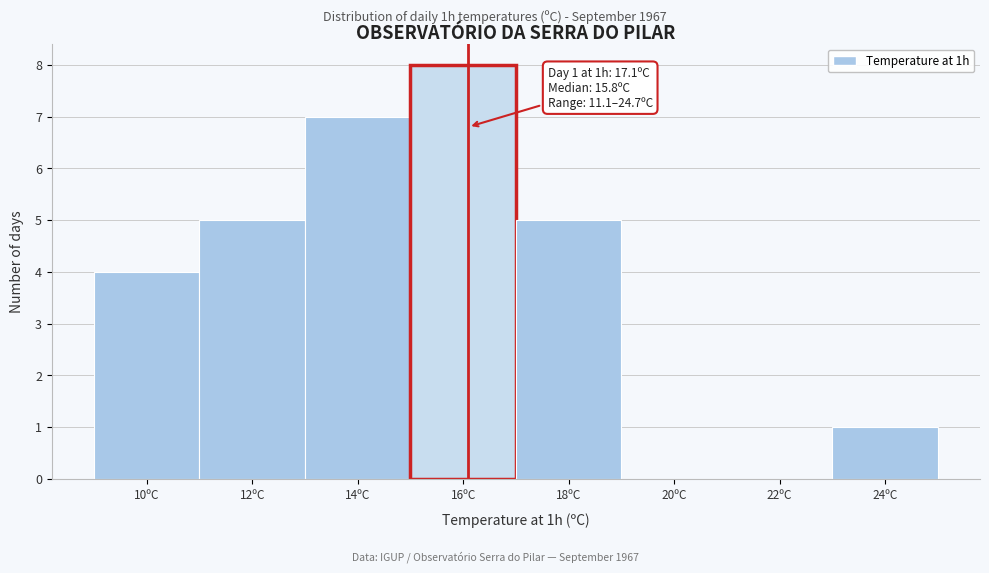

Reading right to left, extract all data points from this chart.

24ºC=1	22ºC=0	20ºC=0	18ºC=5	16ºC=8	14ºC=7	12ºC=5	10ºC=4